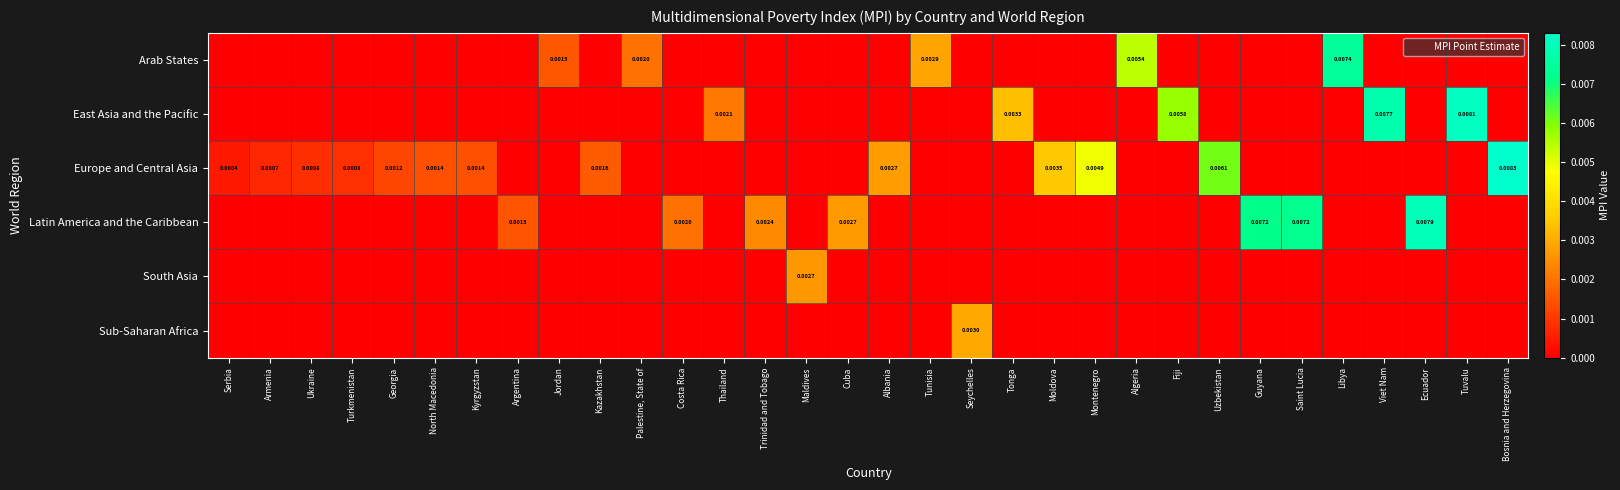

True or false: Sub-Saharan Africa has a value of 0.0 at Palestine, State of.

True